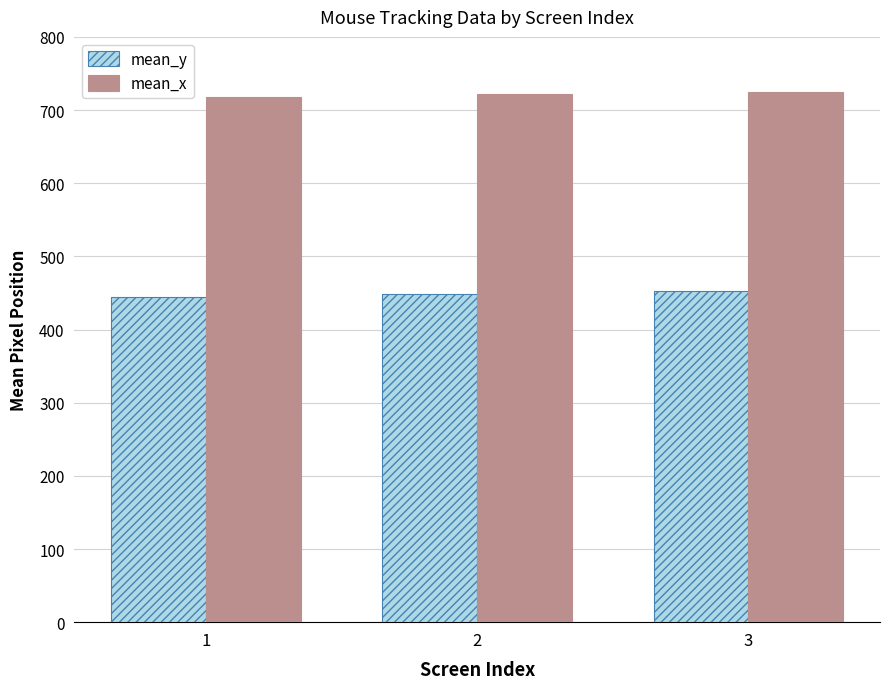

At which label is mean_y closest to 448?

2